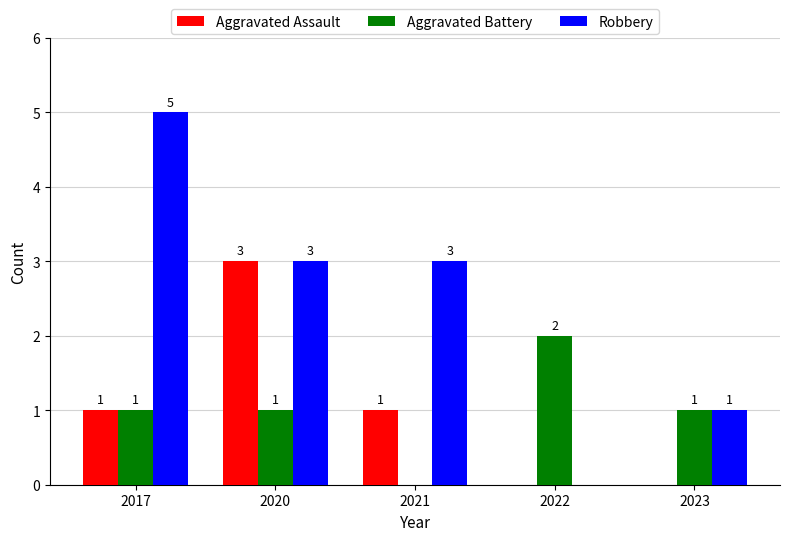

Reading left to right, list all the values displayed in this chart.

Aggravated Assault: 1	3	1	0	0
Aggravated Battery: 1	1	0	2	1
Robbery: 5	3	3	0	1